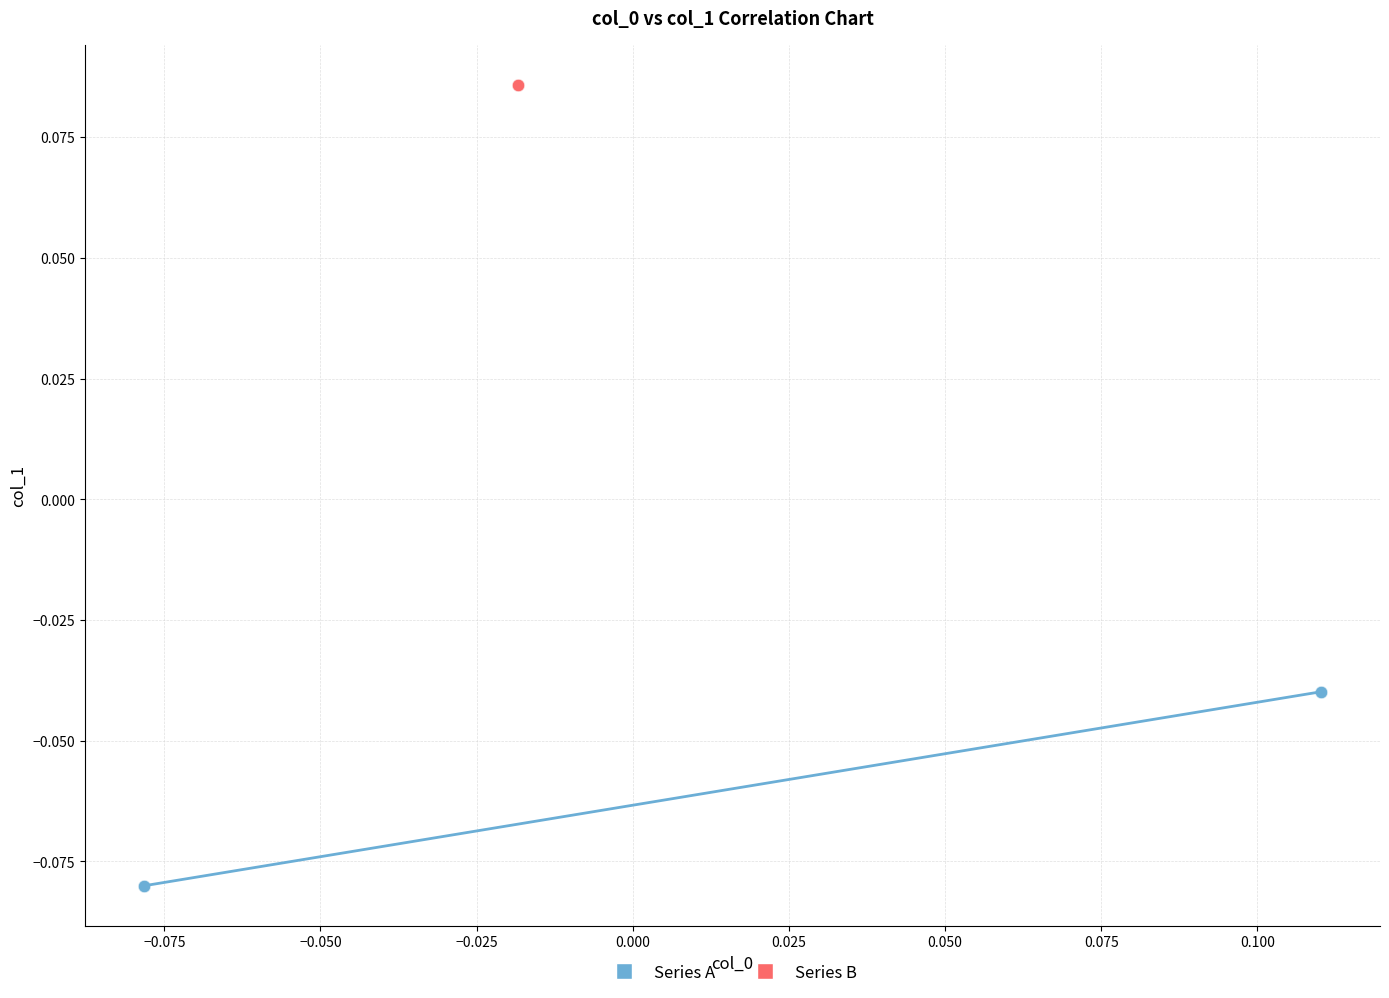

Which series reaches the maximum Y coordinate?

Series B